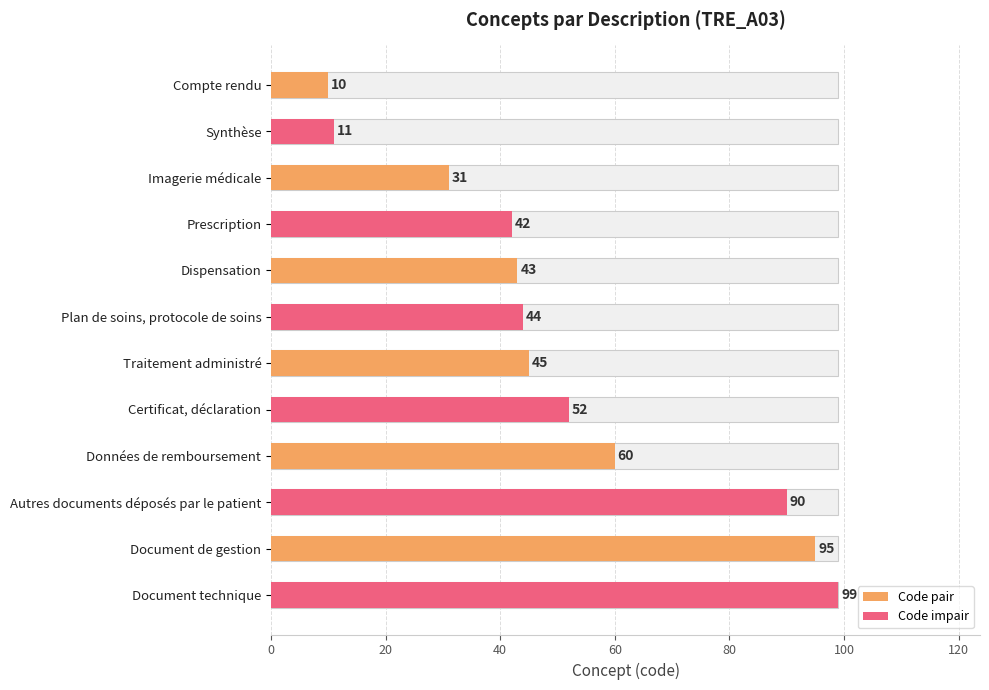

Is it true that the value at Compte rendu is 10?

True